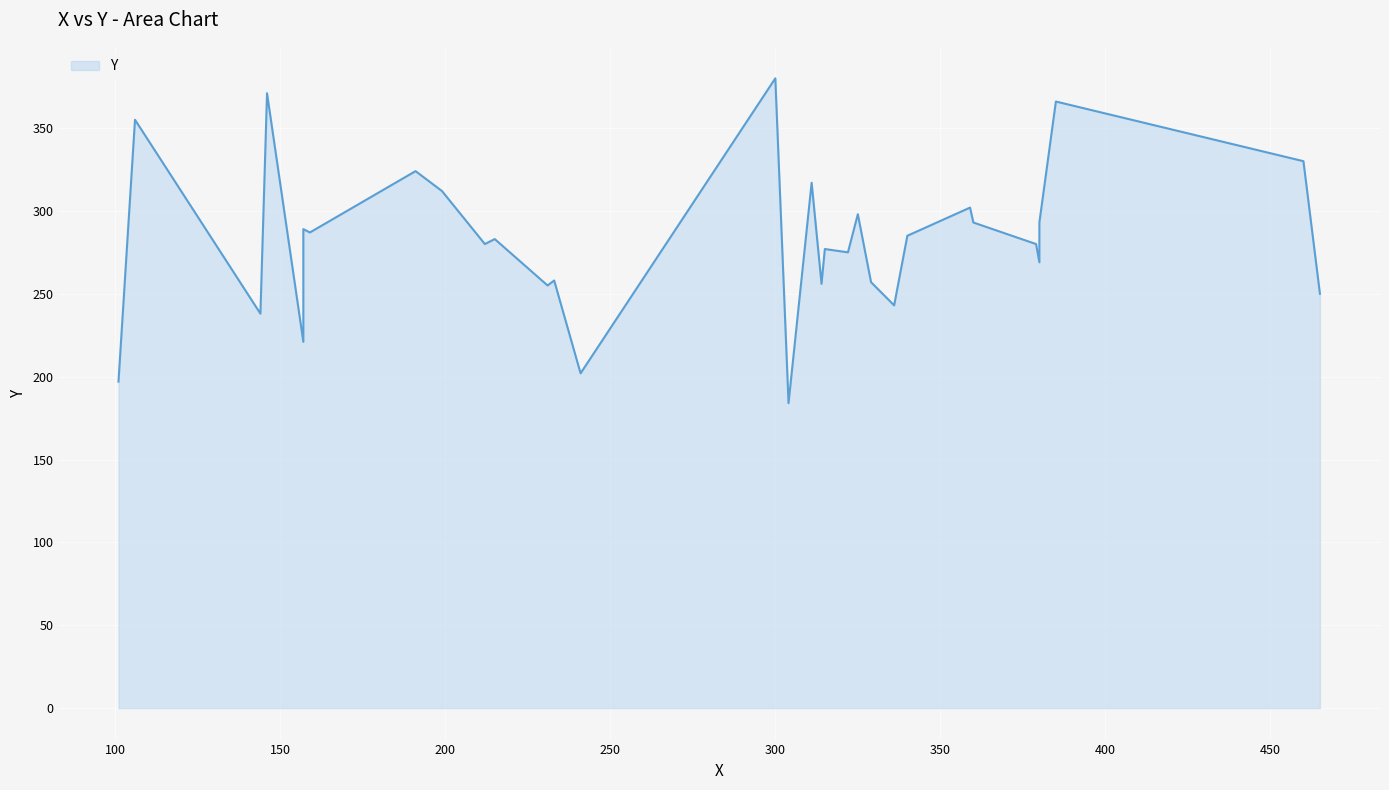

How many data points are above 283?

15